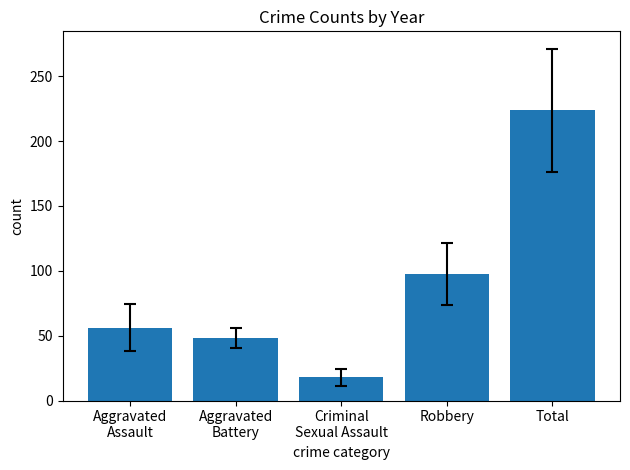

Where does the data first go above 56?

Aggravated
Assault